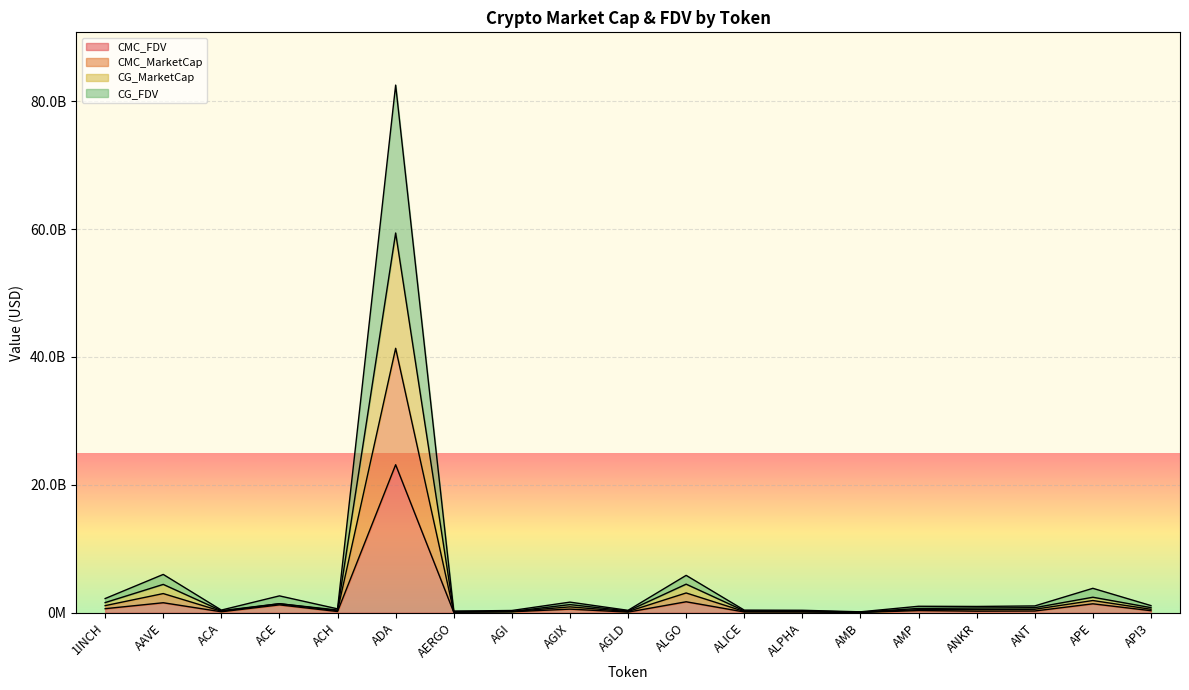

Reading right to left, list all the values displayed in this chart.

CMC_FDV: 316926823.4	1394573312.2	270026501.6	244794703.4	336458959.1	47675234.0	103590822.1	115762114.6	1712345699.6	93550049.9	563284000.0	146362749.8	67932093.2	23147865974.2	188268260.7	1225943704.8	149040313.1	1560641622.3	630916021.5
CMC_MarketCap: 793401573.4	2422509686.0	790295382.3	734300700.7	670280822.0	92989679.5	278787388.5	290734883.1	4466207548.1	280660798.8	1268535551.8	201099378.1	187936771.0	59395240743.3	417380233.1	1409164077.2	314040145.5	4429575004.6	1585228736.1
CG_MarketCap: 1116042130.4	3816742135.0	1060162097.3	979011994.7	1008599162.0	140681488.4	382284706.5	406483075.1	5842790214.1	374221497.8	1655136666.8	347322473.1	254841395.0	82529657821.3	605594037.1	2634366637.2	411831033.5	5989499462.6	2215648744.1
CG_FDV: 535474862.4	1908604319.0	540053003.3	489589406.7	479332042.0	70328518.5	191228657.5	194380025.1	3089625135.1	187100099.8	916087175.8	172692389.1	128391656.0	41359912922.3	324333143.1	1409164077.2	231547322.5	2995437980.6	1108260018.1